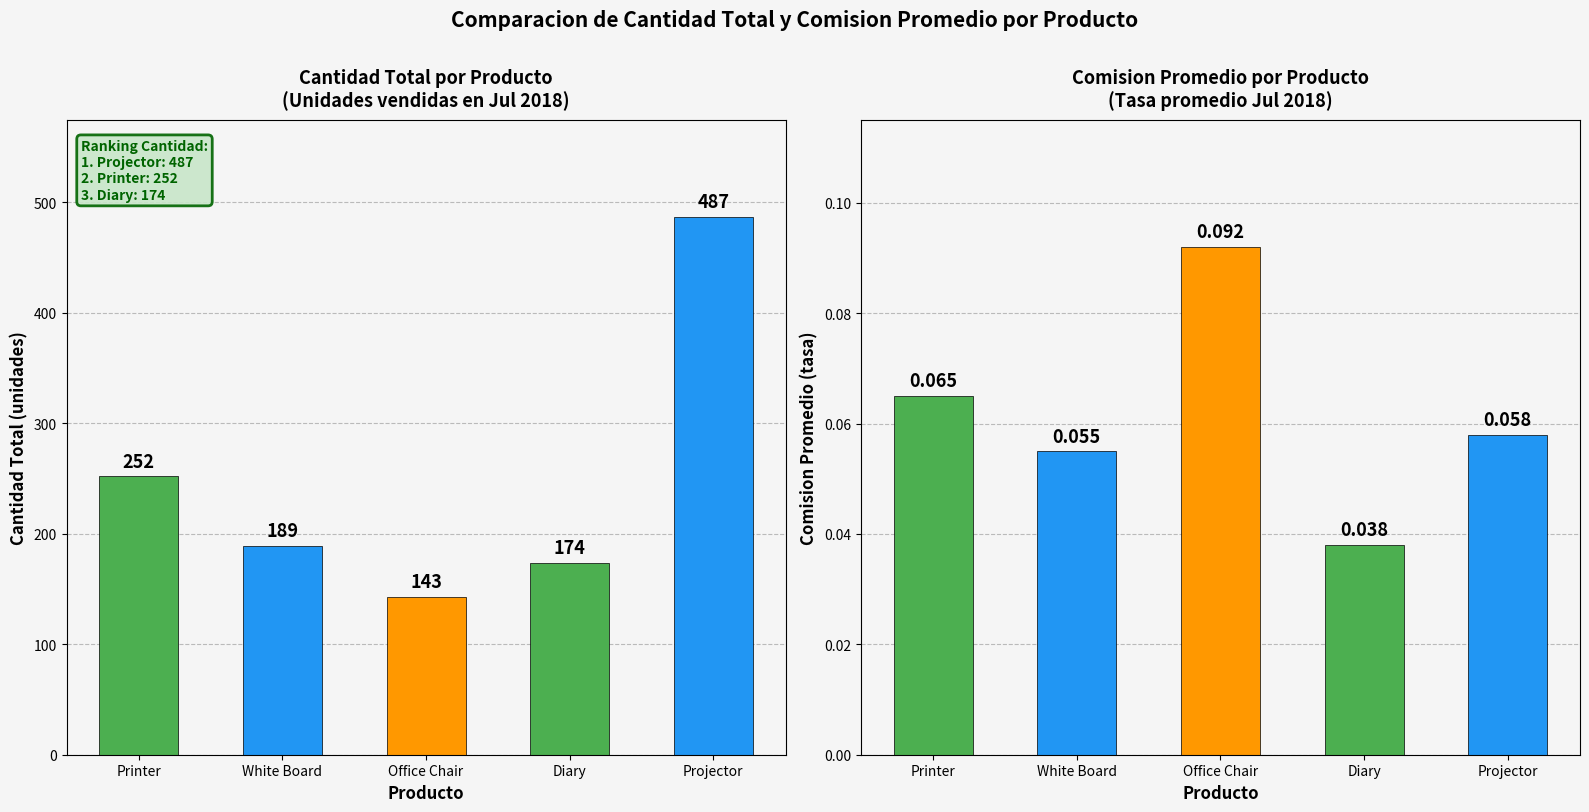

Which has a higher value, Diary or White Board?

White Board